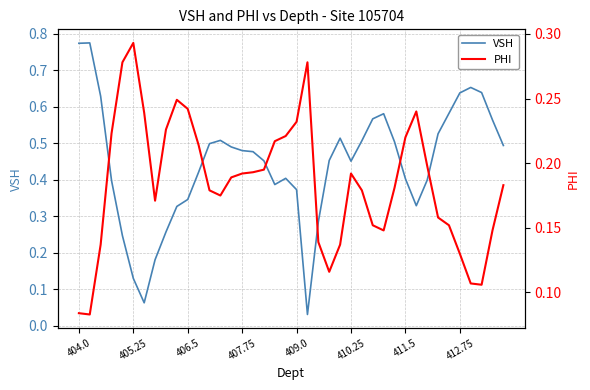

What is the average value of the VSH series?

0.4